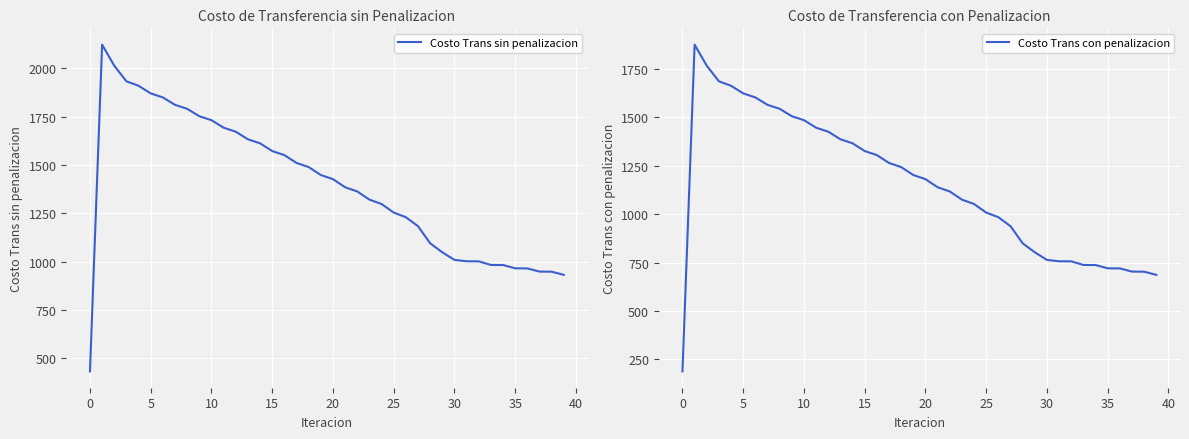

Reading left to right, transcribe all the data shown in this chart.

Costo Trans sin penalizacion: 433.2	2121.3	2012.5	1932.0	1908.9	1869.5	1848.6	1810.3	1789.9	1751.5	1731.2	1692.3	1671.8	1632.3	1611.7	1571.7	1550.7	1510.2	1489.0	1447.8	1426.4	1384.7	1363.0	1320.7	1298.0	1253.7	1229.9	1183.5	1095.1	1048.4	1009.3	1002.1	1001.8	983.2	982.7	965.8	965.2	948.9	948.2	932.0
Costo Trans con penalizacion: 187.6	1875.6	1766.8	1686.4	1663.2	1623.9	1603.0	1564.7	1544.3	1505.8	1485.5	1446.6	1426.1	1386.7	1366.0	1326.0	1305.1	1264.5	1243.3	1202.2	1180.7	1139.0	1117.3	1075.0	1052.3	1008.0	984.2	937.8	849.4	802.7	763.6	756.5	756.1	737.6	737.0	720.2	719.5	703.2	702.5	686.4